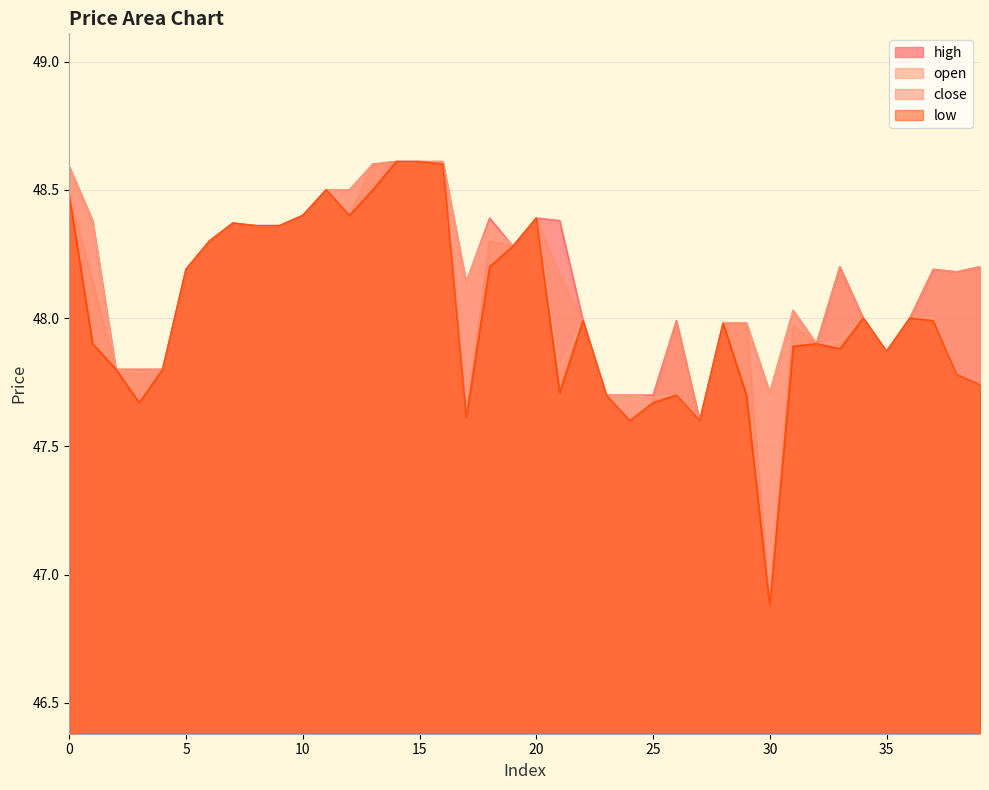

Which series has the largest range (max minus min)?

close